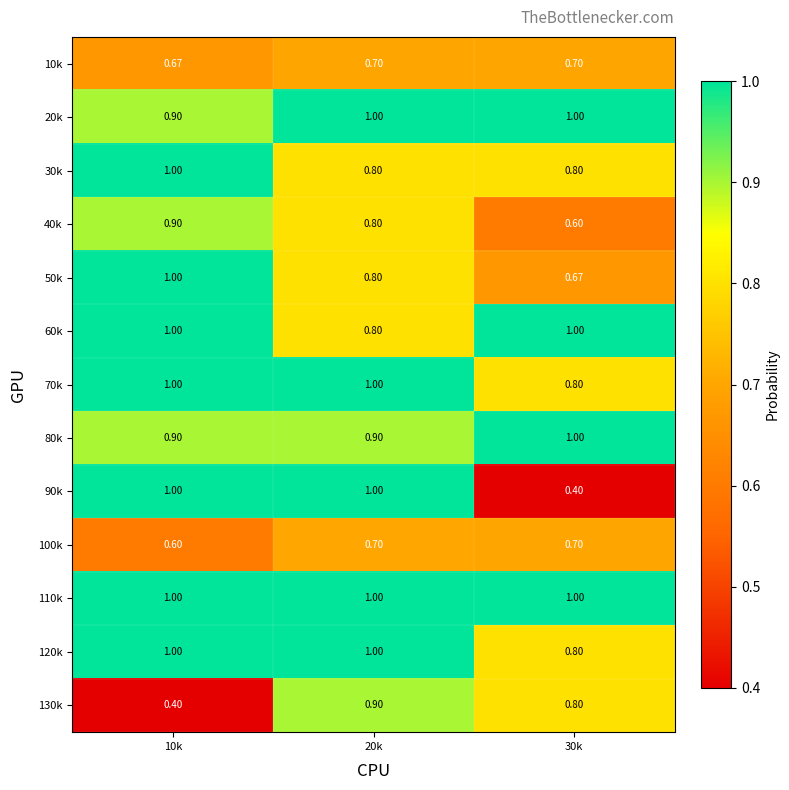

Is the value of 120k at 20k greater than the value of 40k at 10k?

Yes